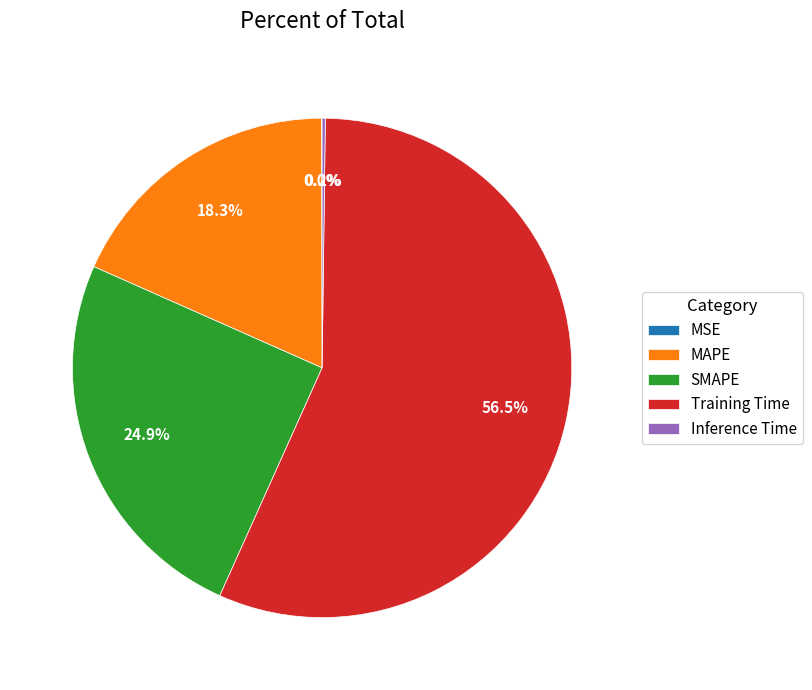

Does MAPE account for over 50% of the chart?

No